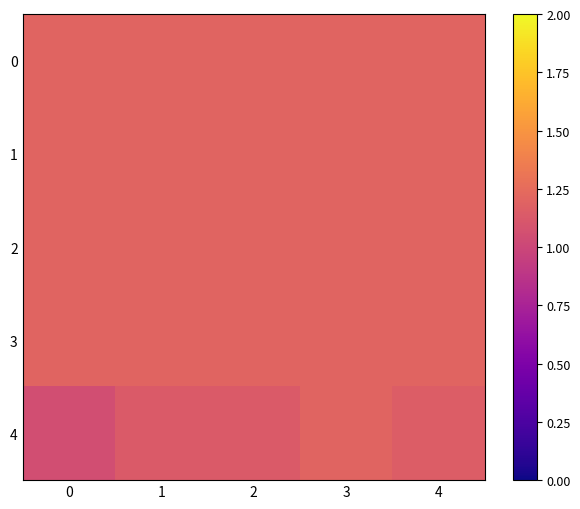

Reading left to right, what are all the values shown in this chart?

row_0: 0=1.2	1=1.2	2=1.2	3=1.2	4=1.2
row_1: 0=1.2	1=1.2	2=1.2	3=1.2	4=1.2
row_2: 0=1.2	1=1.2	2=1.2	3=1.2	4=1.2
row_3: 0=1.2	1=1.2	2=1.2	3=1.2	4=1.2
row_4: 0=1.1	1=1.1	2=1.1	3=1.2	4=1.1